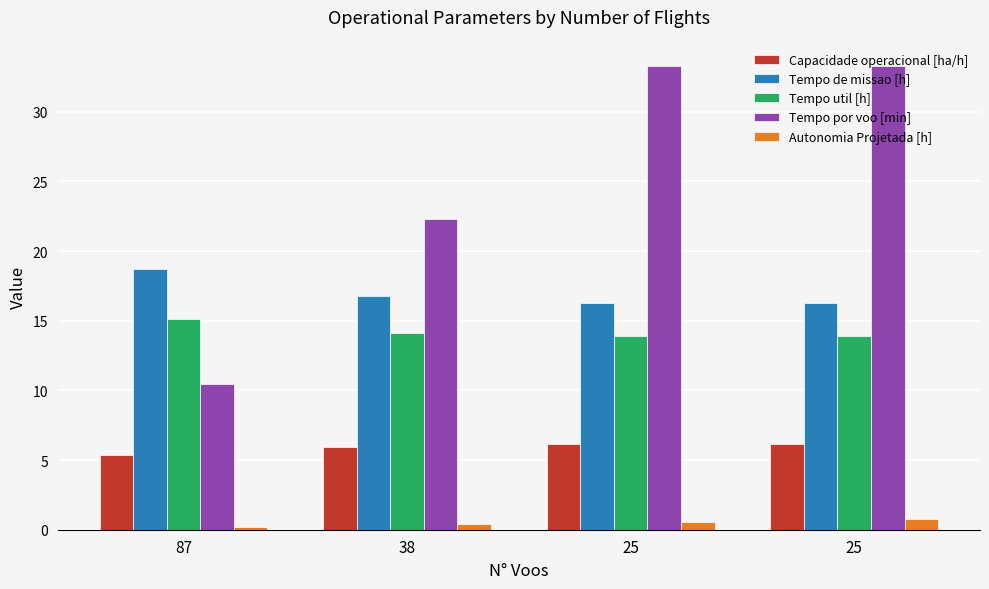

What are all the series names shown in the legend?

Capacidade operacional [ha/h], Tempo de missao [h], Tempo util [h], Tempo por voo [min], Autonomia Projetada [h]